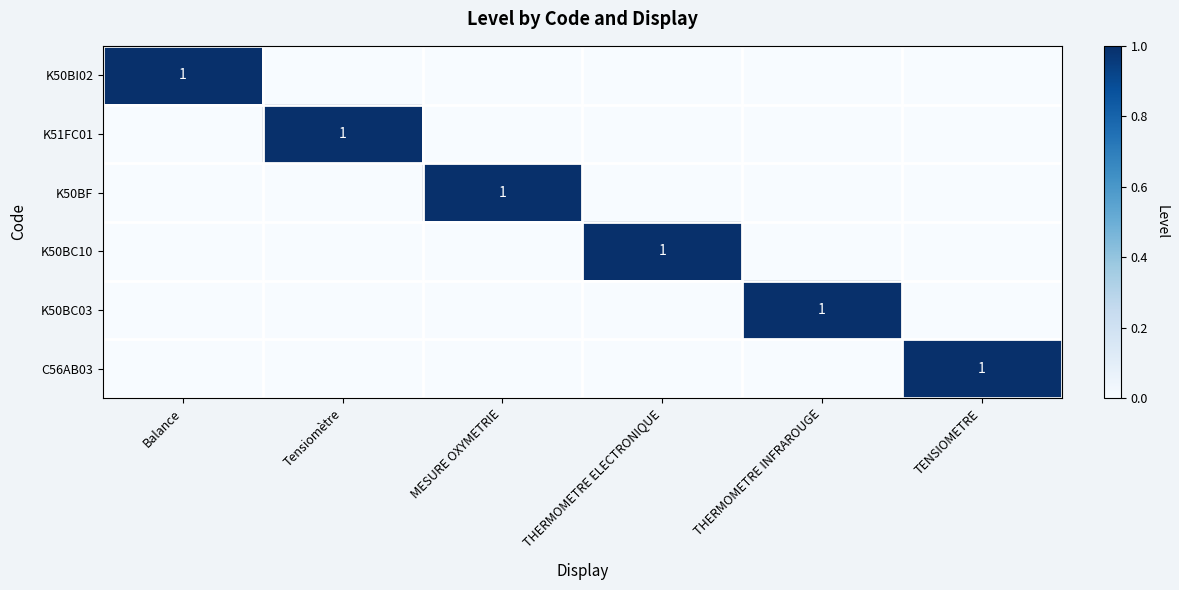

List the series in order of their peak value, lowest first.

K50BI02, K51FC01, K50BF, K50BC10, K50BC03, C56AB03